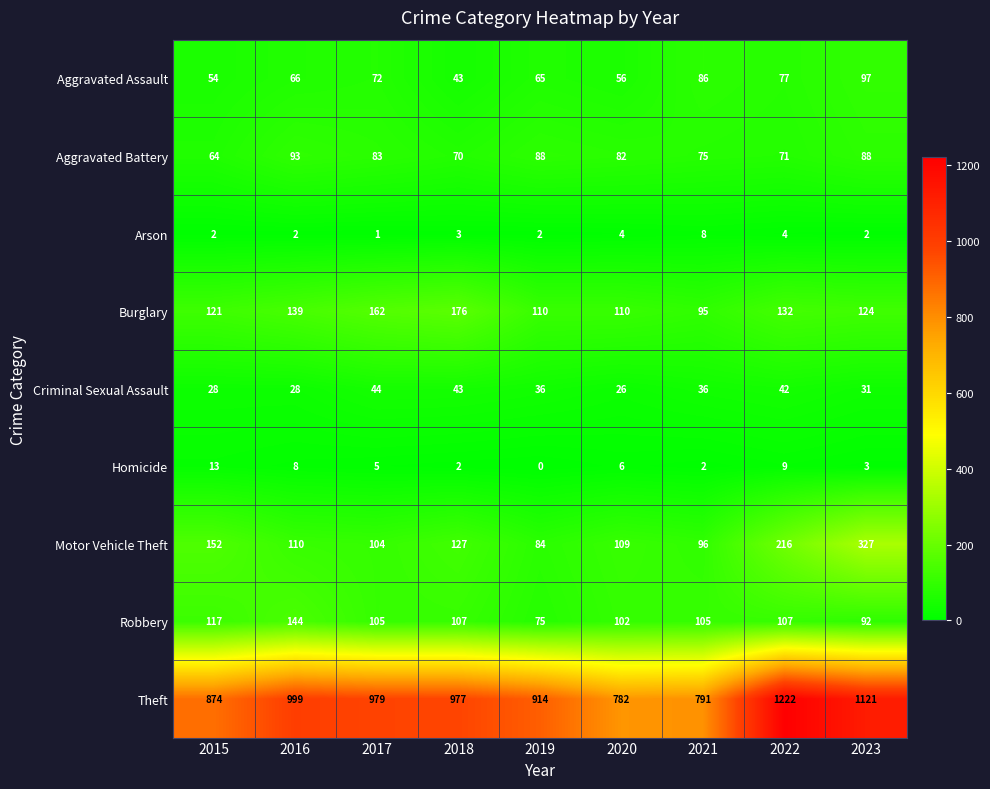

Count the number of categories in the chart.

9